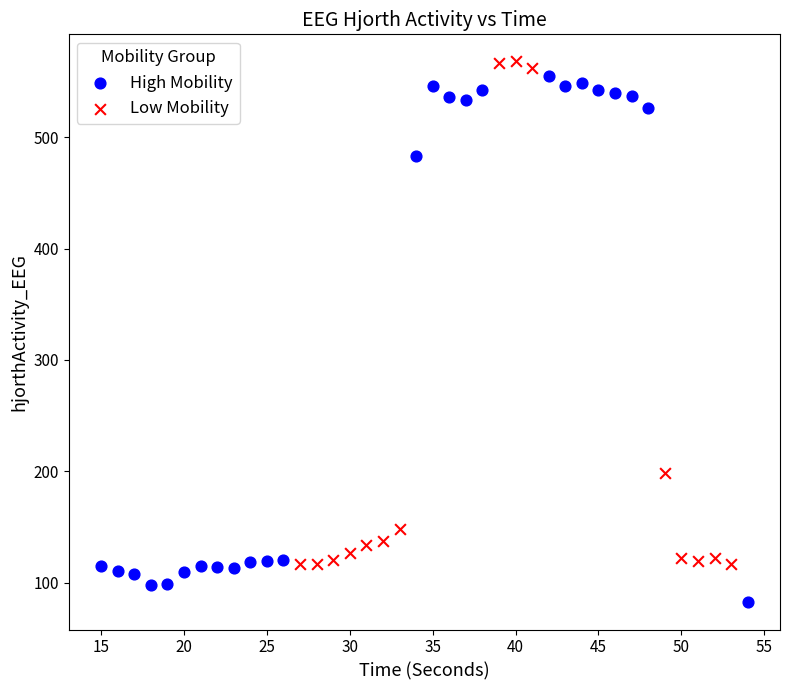

Which series reaches the minimum Y coordinate?

High Mobility